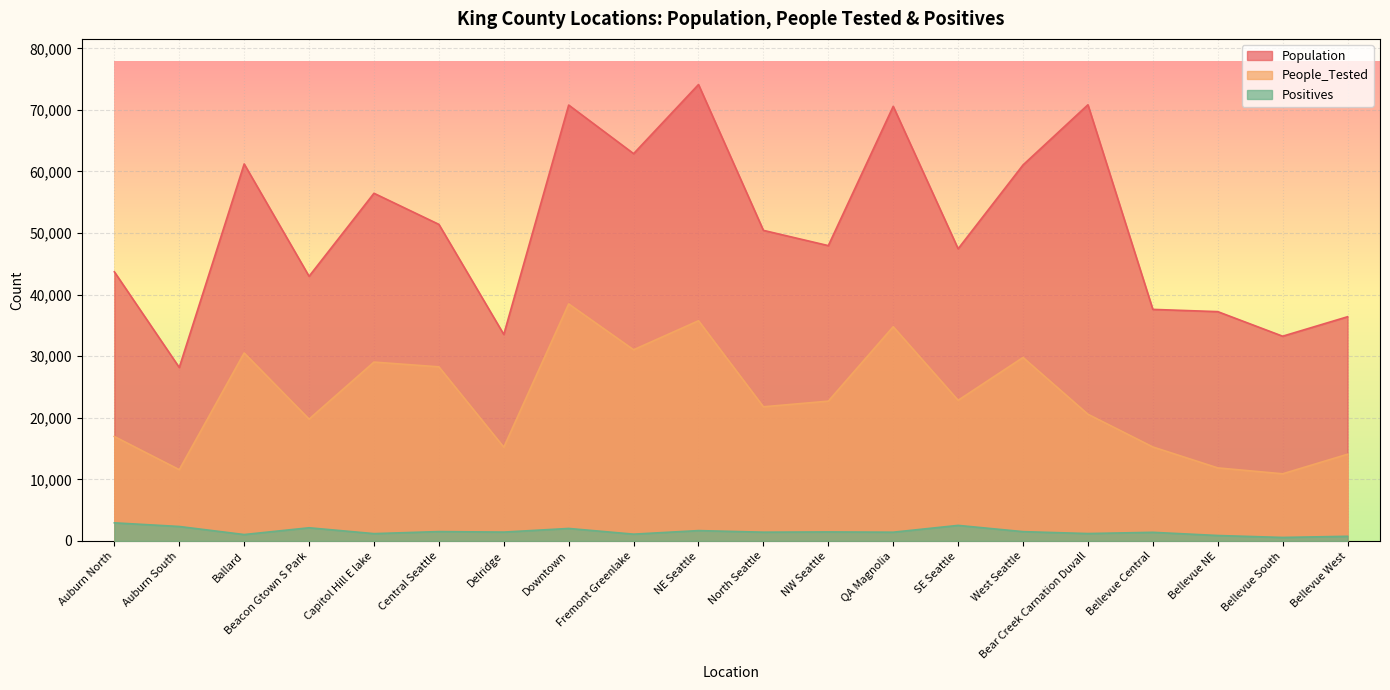

Reading right to left, list all the values displayed in this chart.

Population: 36410	33250	37240	37605	70836	61061	47451	70580	47961	50438	74123	62896	70790	33536	51413	56463	42982	61224	28171	43708
People_Tested: 14081	10905	11863	15264	20577	29797	22840	34792	22703	21787	35760	31049	38494	15224	28274	29048	19784	30532	11574	16960
Positives: 755	567	883	1401	1201	1510	2526	1419	1464	1422	1680	1103	2027	1437	1521	1188	2138	1039	2348	2941